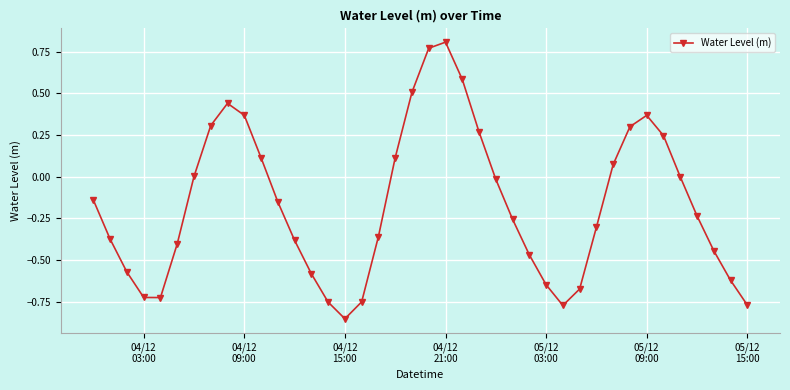

What is the difference between the second highest and second lowest values?

1.5